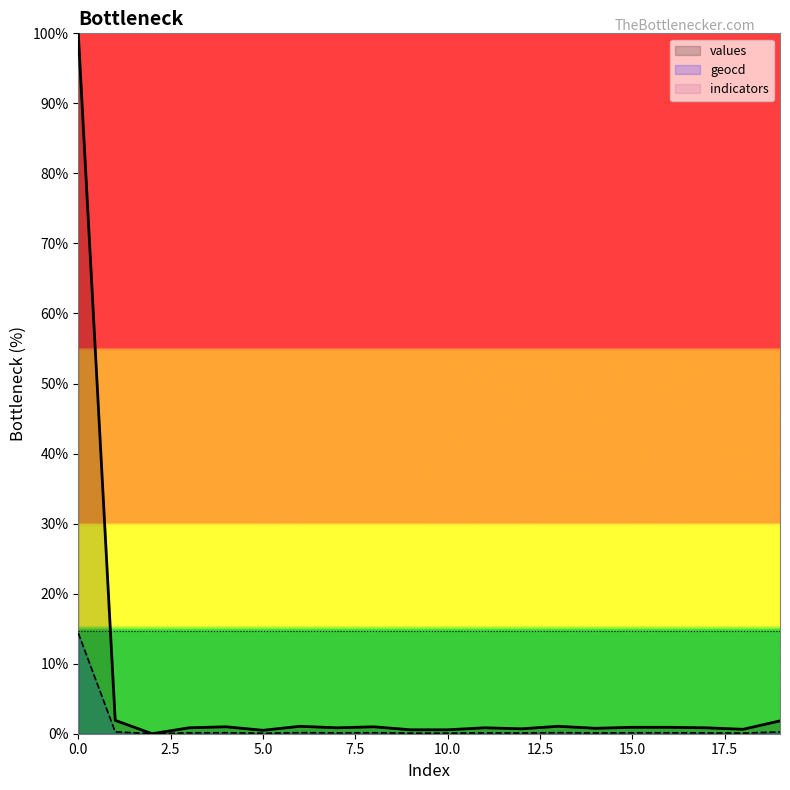

At which category does geocd reach its first local valley?

2